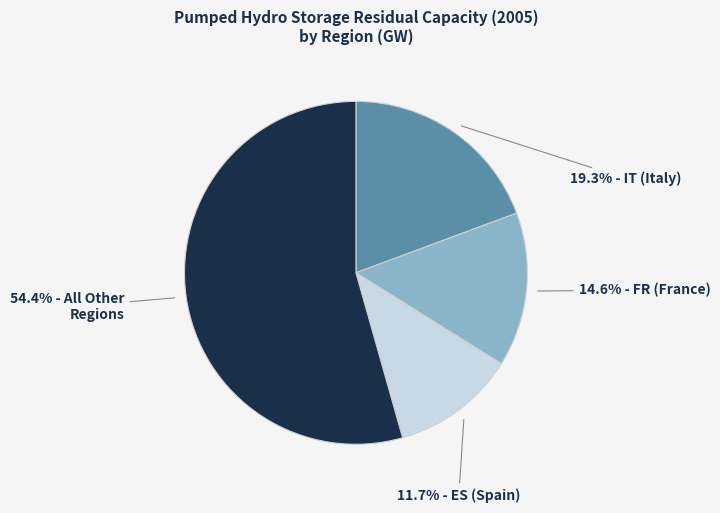

Is there a majority slice in this chart?

Yes